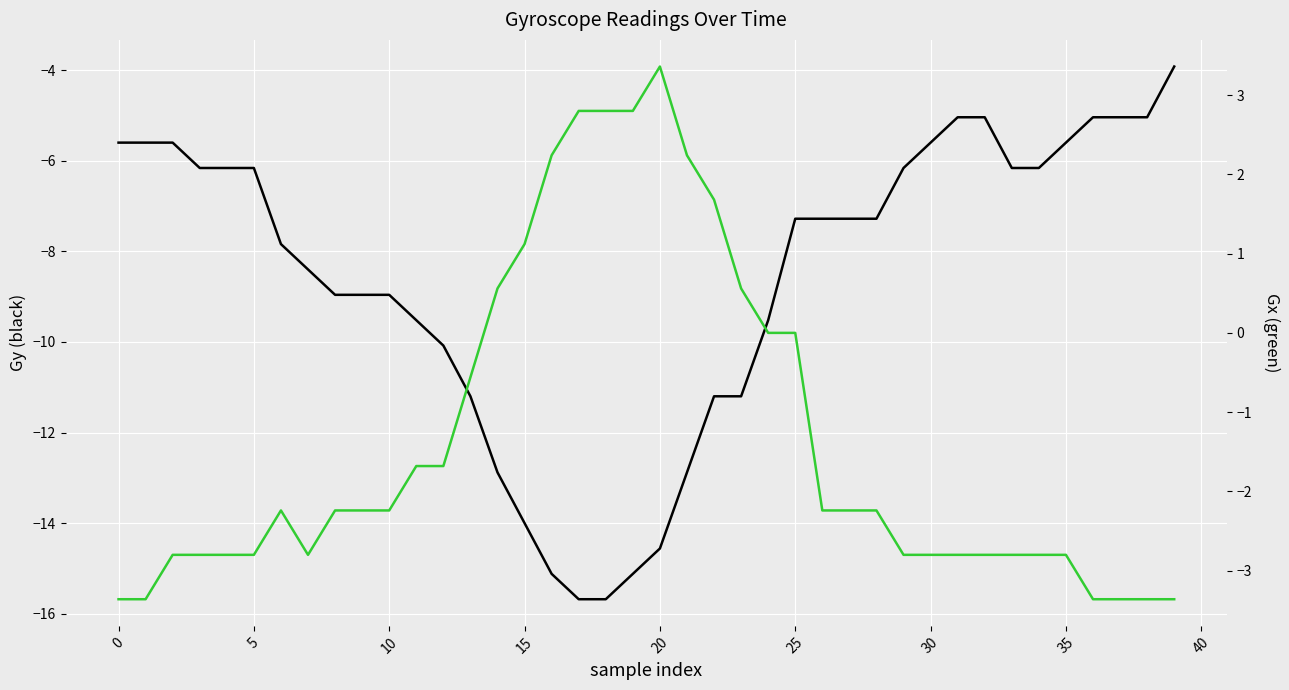

The value of Gy at 29 is -6.2. True or false?

True